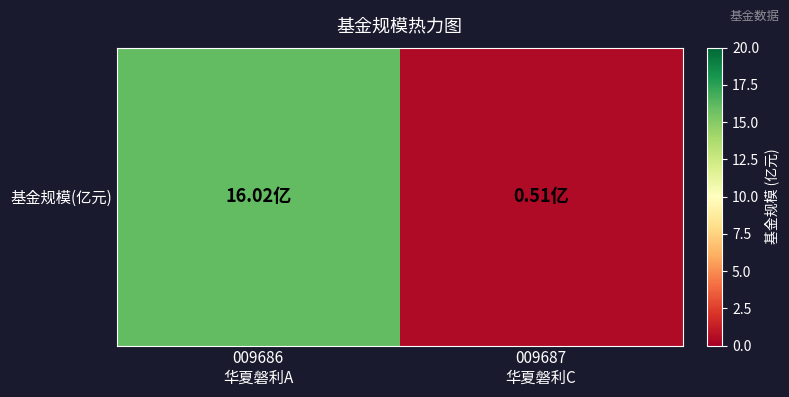

Rank the categories by value from highest to lowest.

009686
华夏磐利A, 009687
华夏磐利C